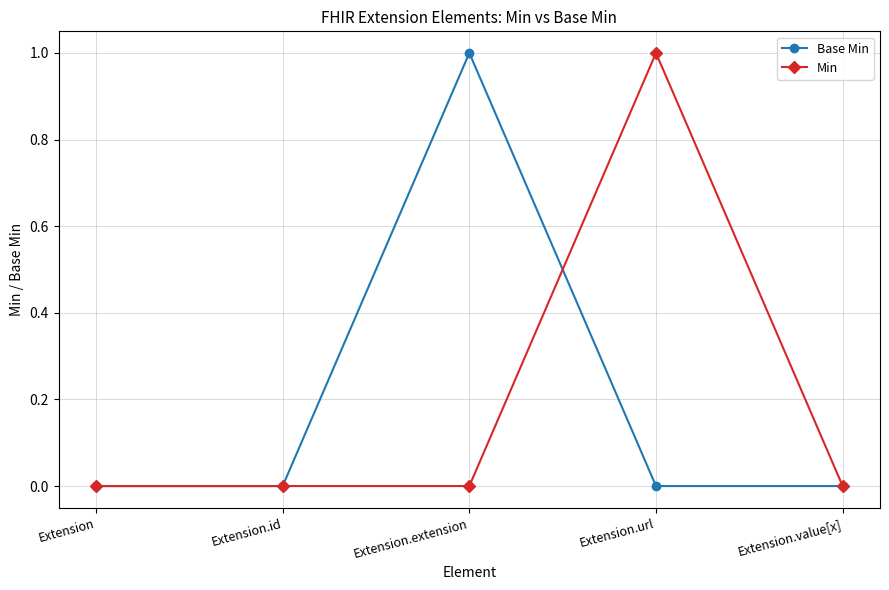

Which series changed the most between Extension and Extension.url?

Min